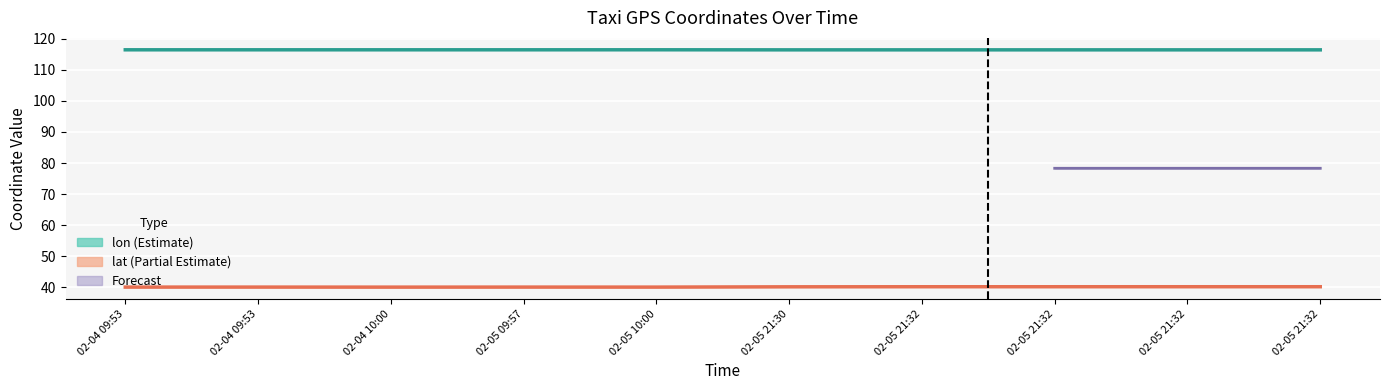

How many interior local peaks does the lon (Estimate) series have?

2